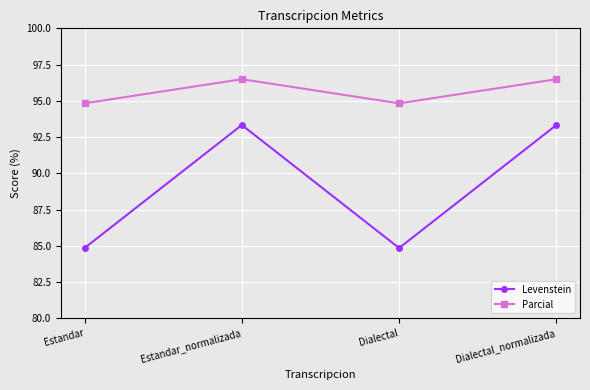

At Estandar, list the series in order from smallest to largest.

Levenstein, Parcial